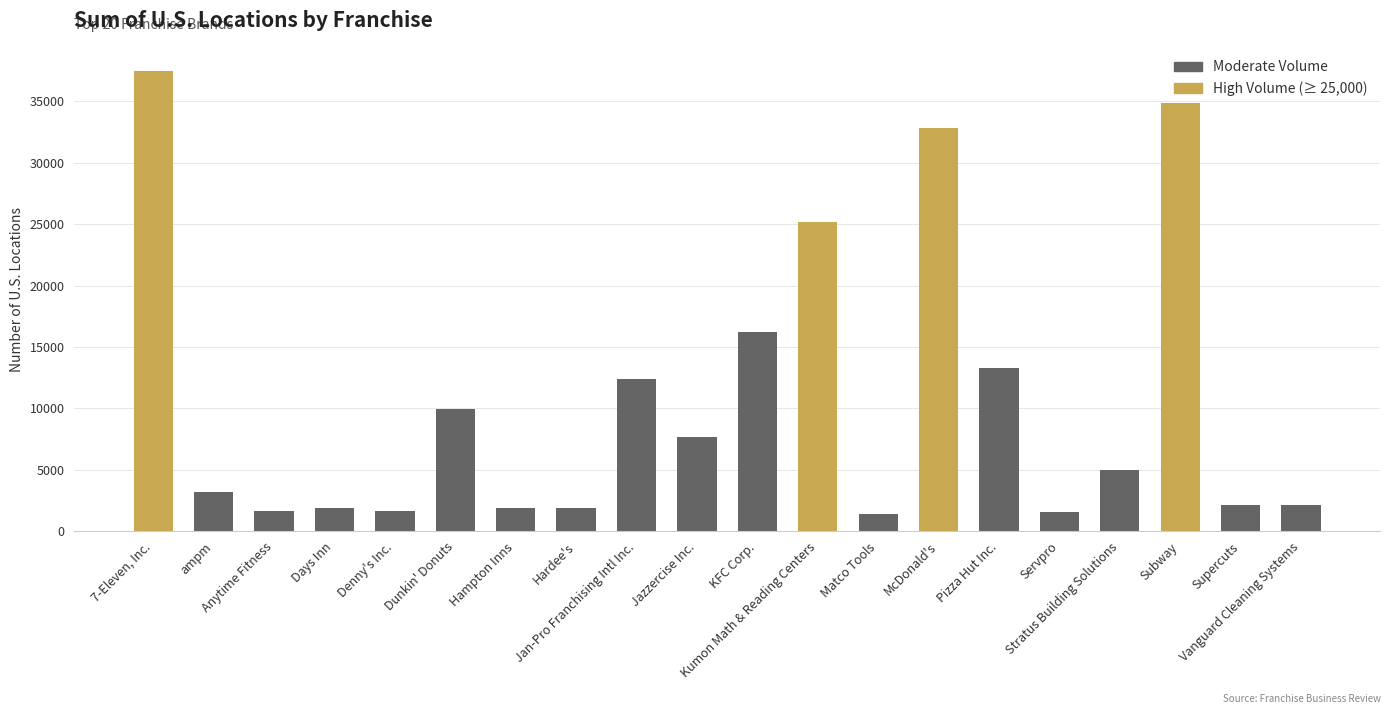

What is the difference between the maximum and minimum values?

36065